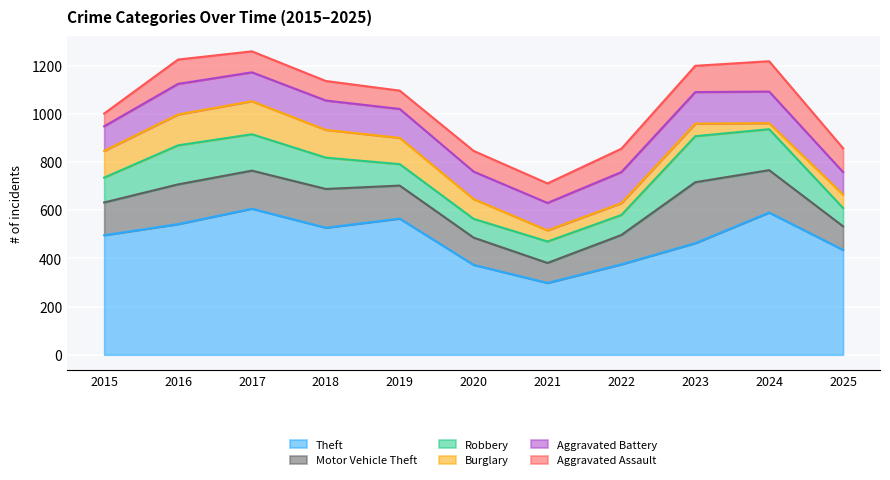

Read the Aggravated Battery value at 2018, to the nearest 10.

120